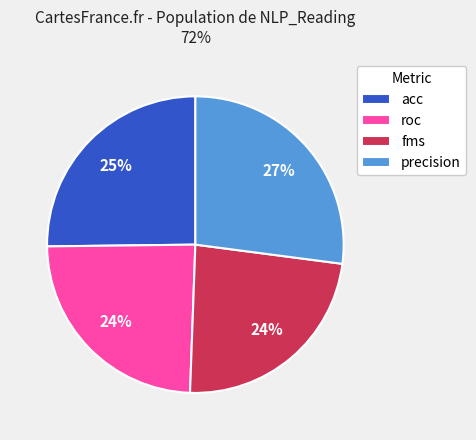

Combined, do precision and acc account for over 50%?

Yes